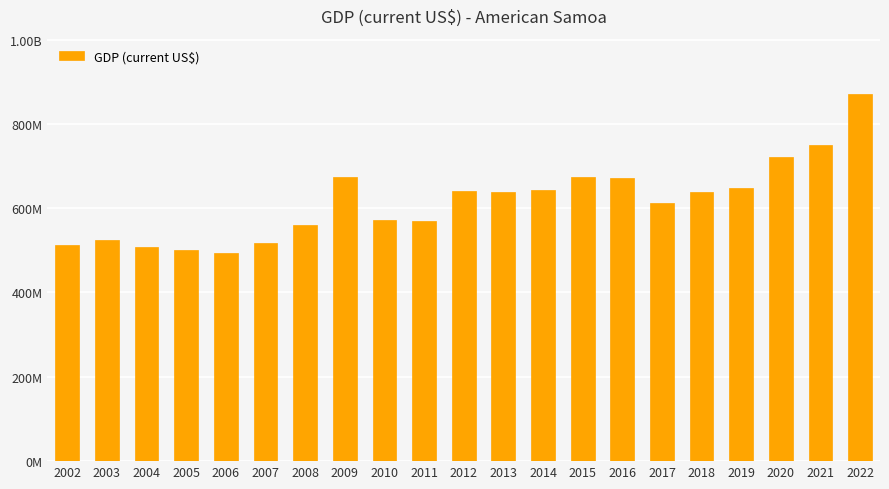

How many values exceed 638000000?

10